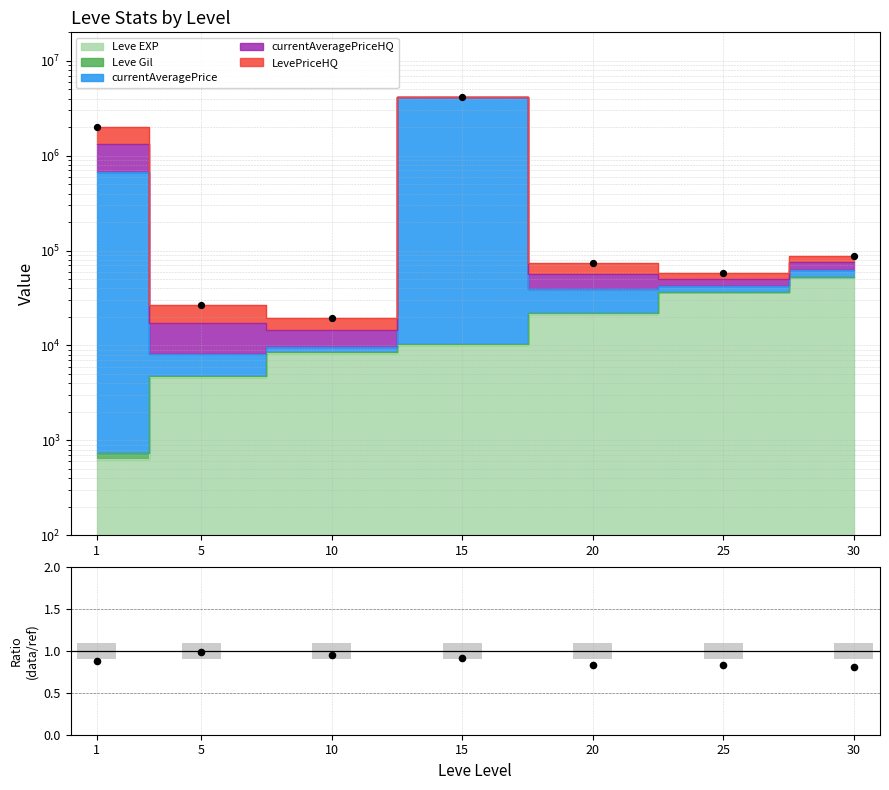

Which series contains the highest Y value?

currentAveragePrice